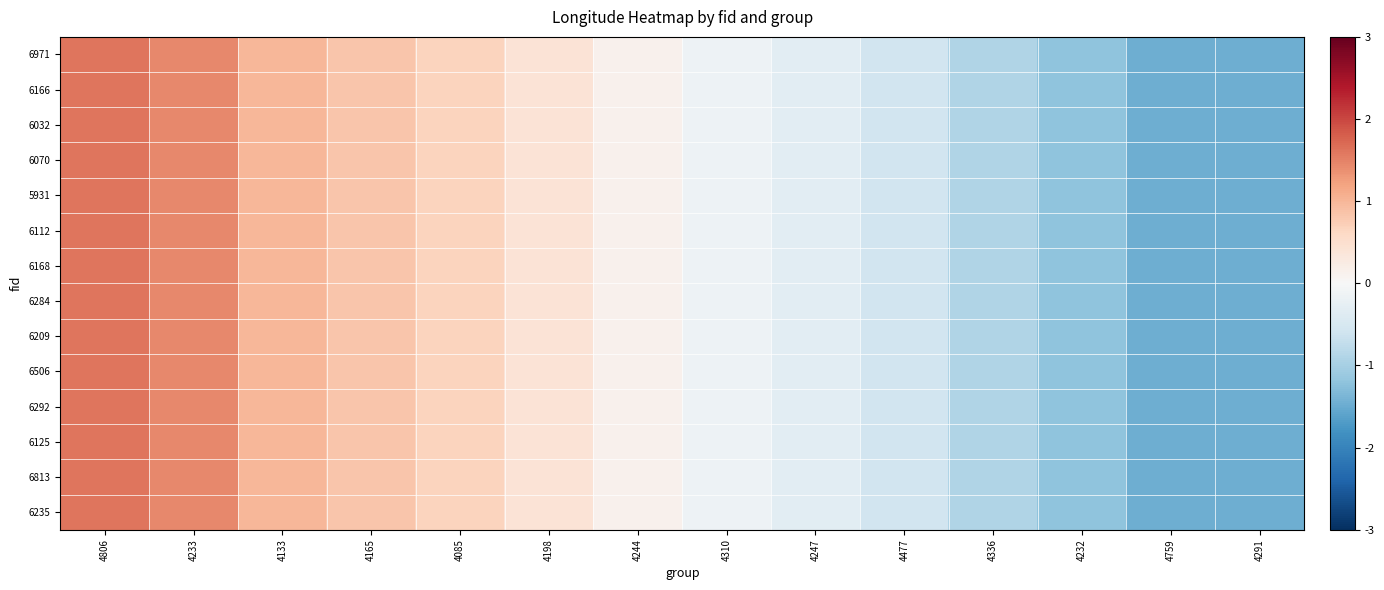

At how many categories does at least one series exceed -1?

11